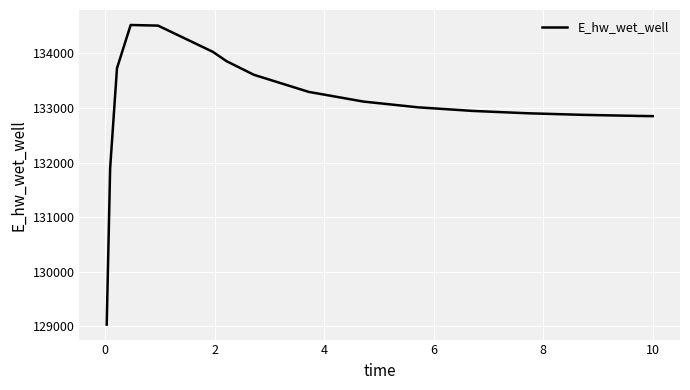

What is the greatest value displayed?

134519.9